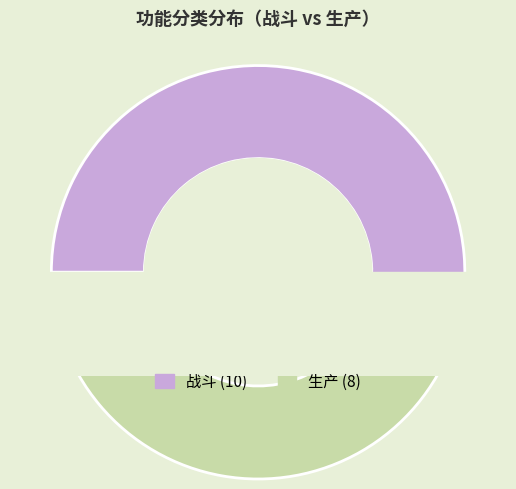

Rank the categories by value from lowest to highest.

生产, 战斗